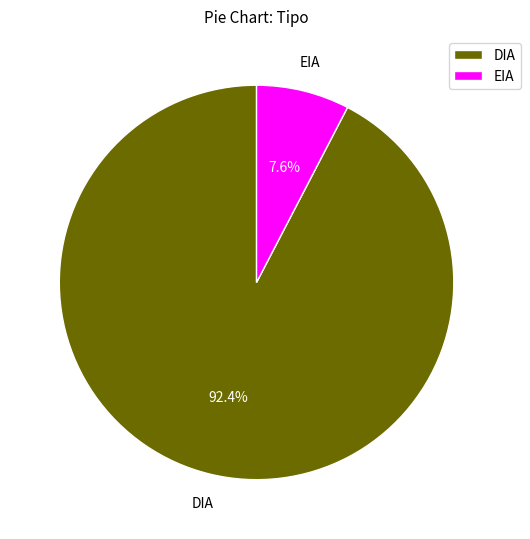

To the nearest percent, what is the average slice percentage?

50%